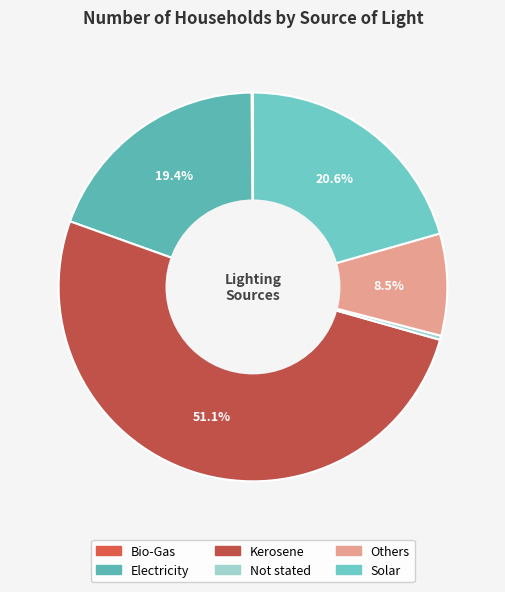

What portion of the pie excludes Not stated?

99.7%